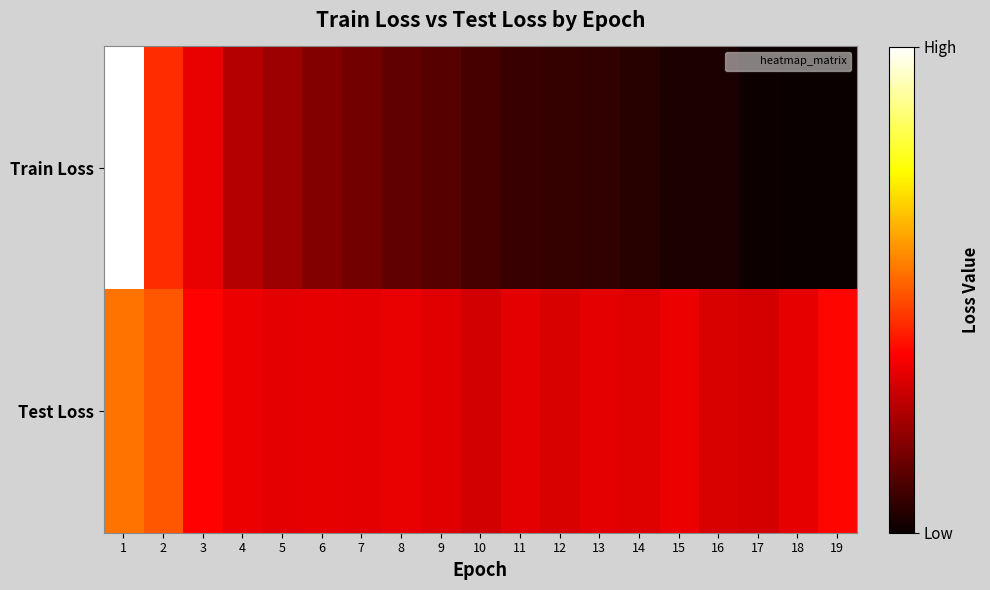

Which series has the largest range (max minus min)?

Train Loss